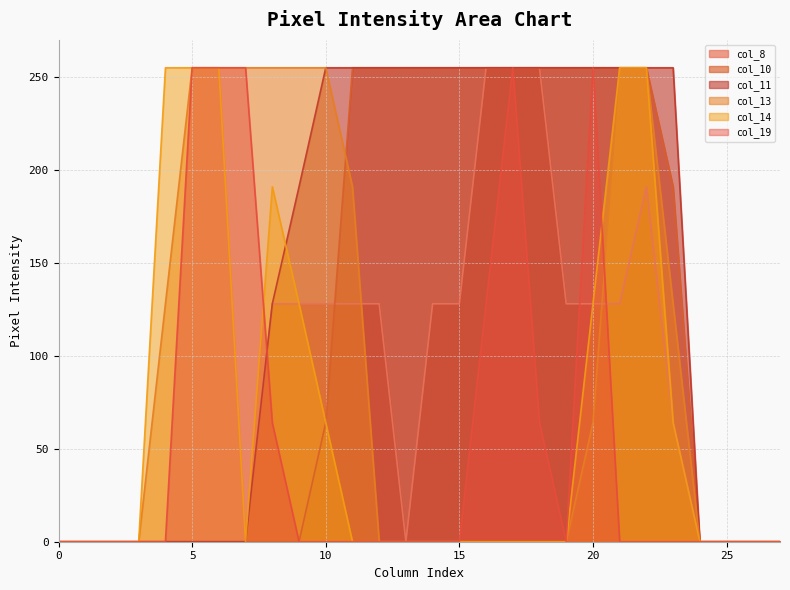

Between 12 and 15, which is larger?

12